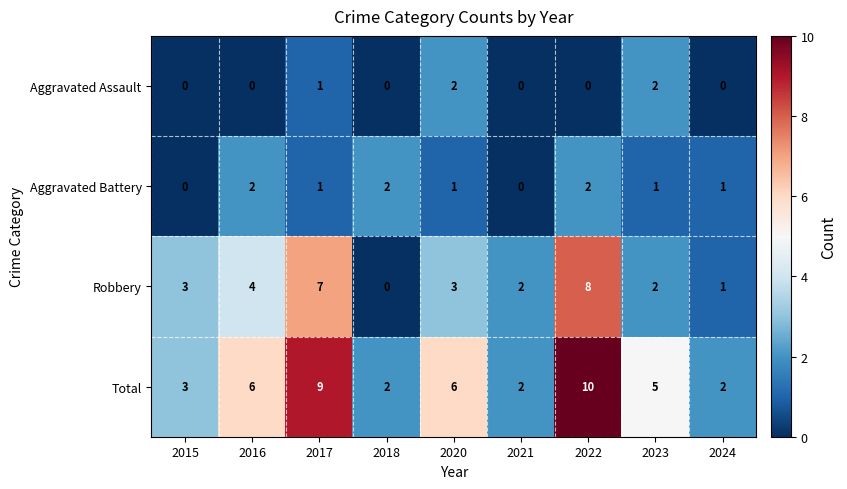

What is the difference between the maximum and minimum values in the Total series?

8